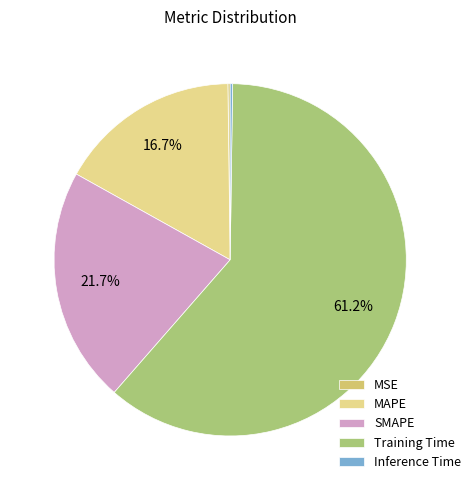

What percentage is the Training Time slice, to the nearest percent?

61%